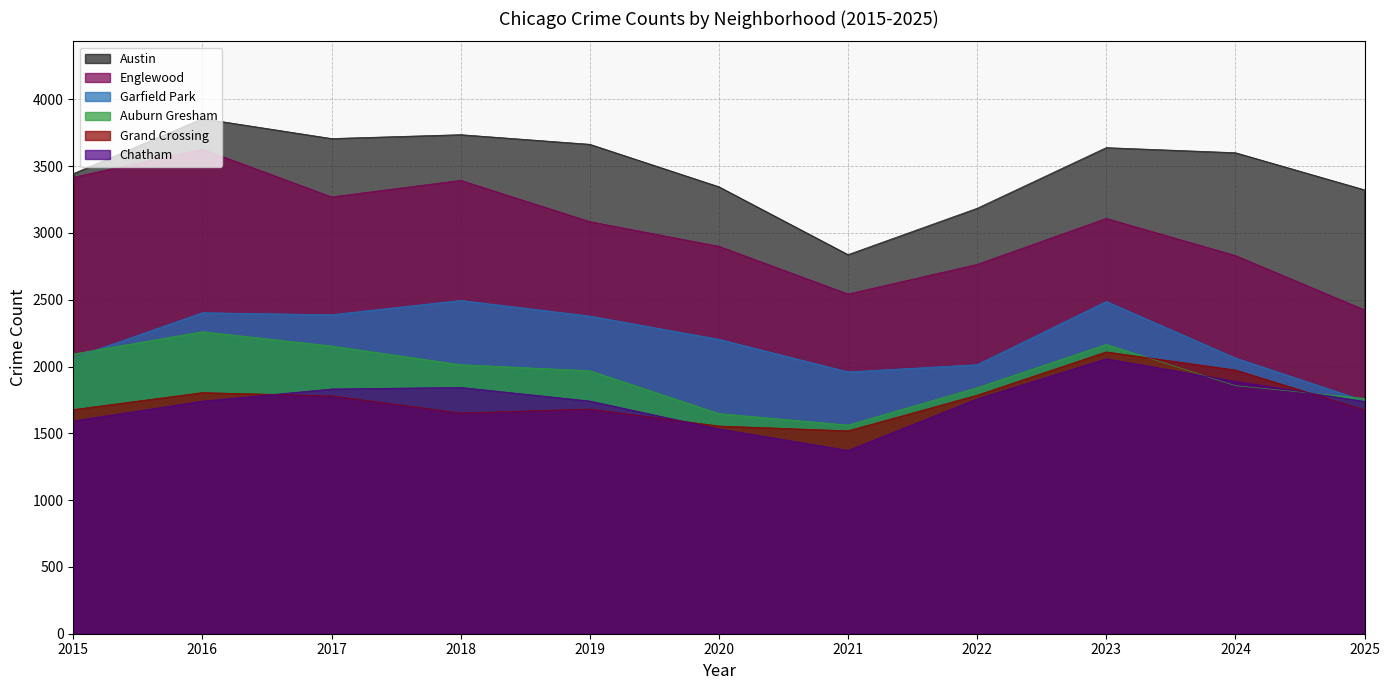

Is it true that Englewood equals 2424 at 2025?

True